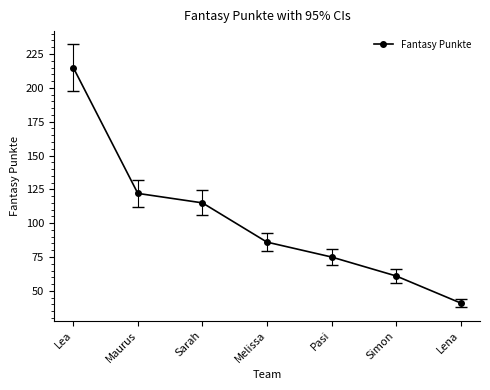

What is the label of the 2nd point from the right?

Simon